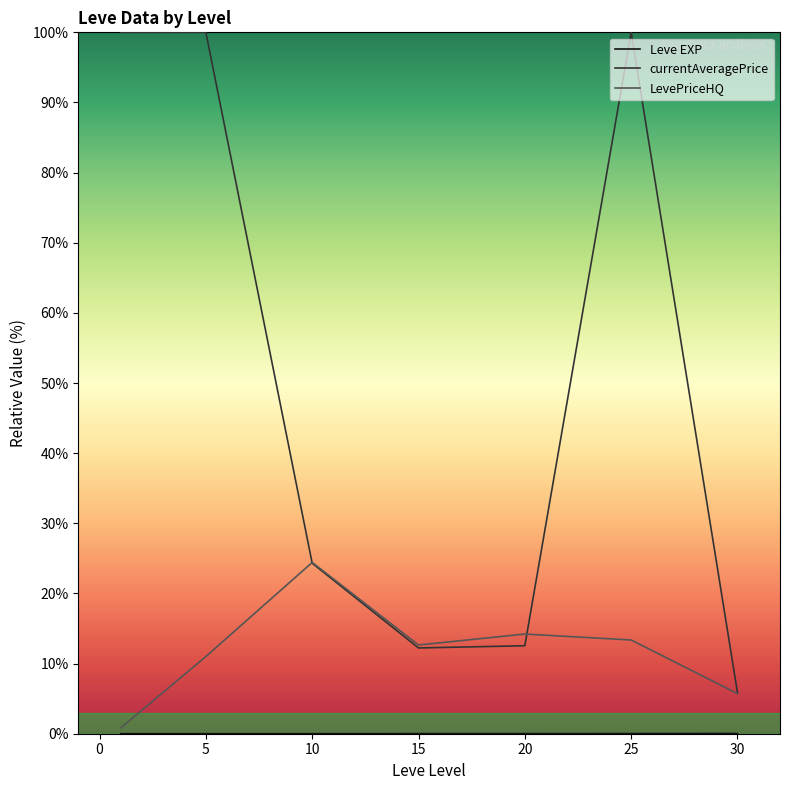

At which label is currentAveragePrice closest to 52?

10